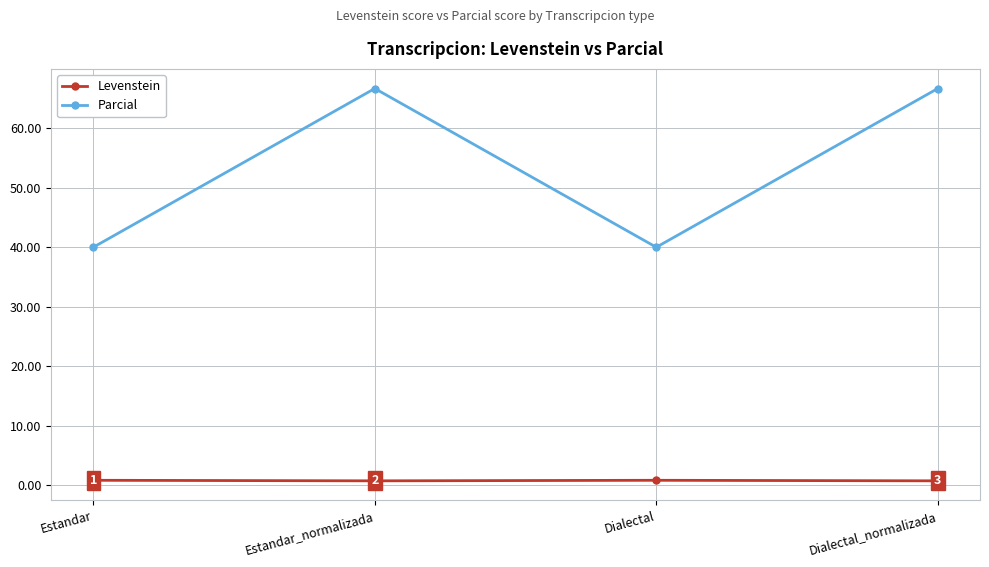

What is the difference between the highest and lowest values at Estandar_normalizada?

65.9